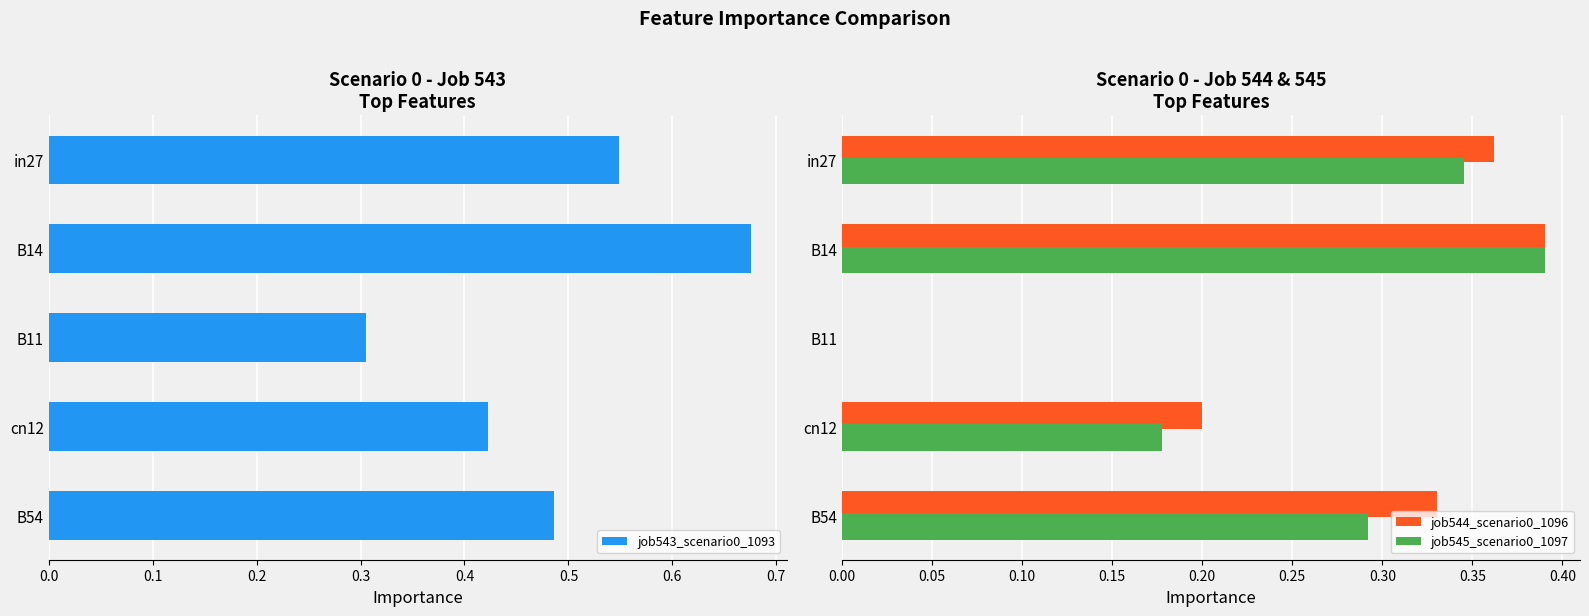

How many bars are there in total?

15